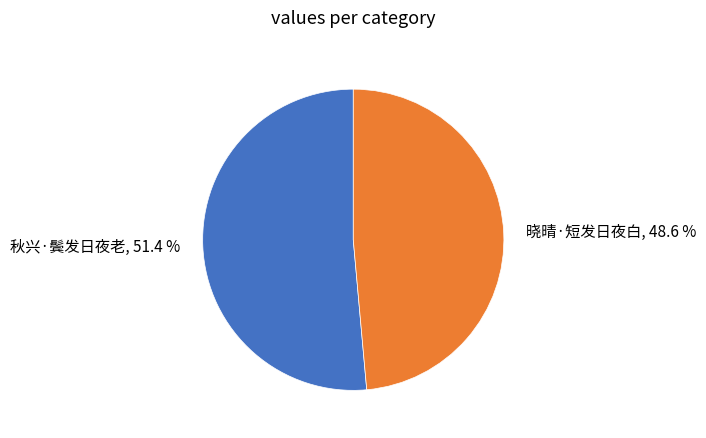

How many slices are in this pie chart?

2